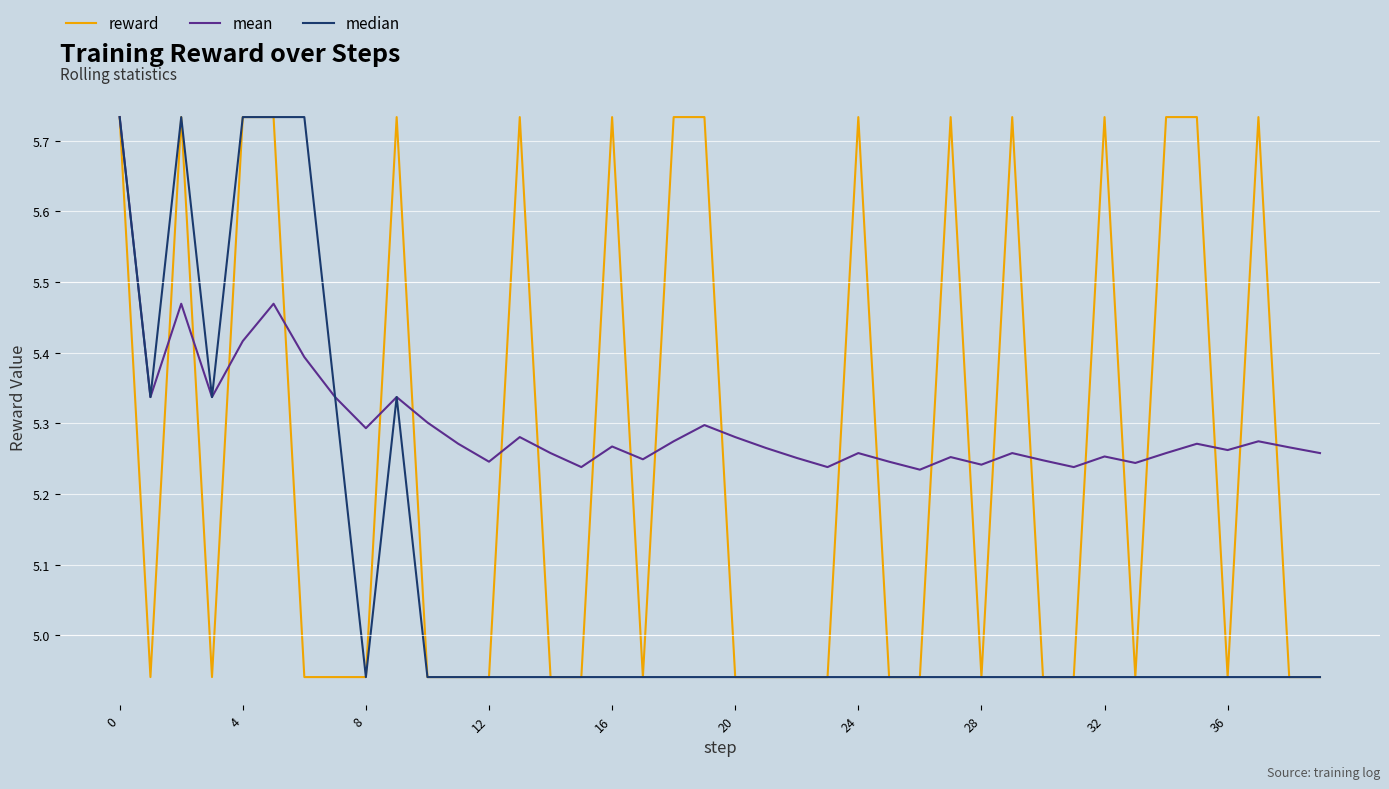

Which series has the largest total across all categories?

mean